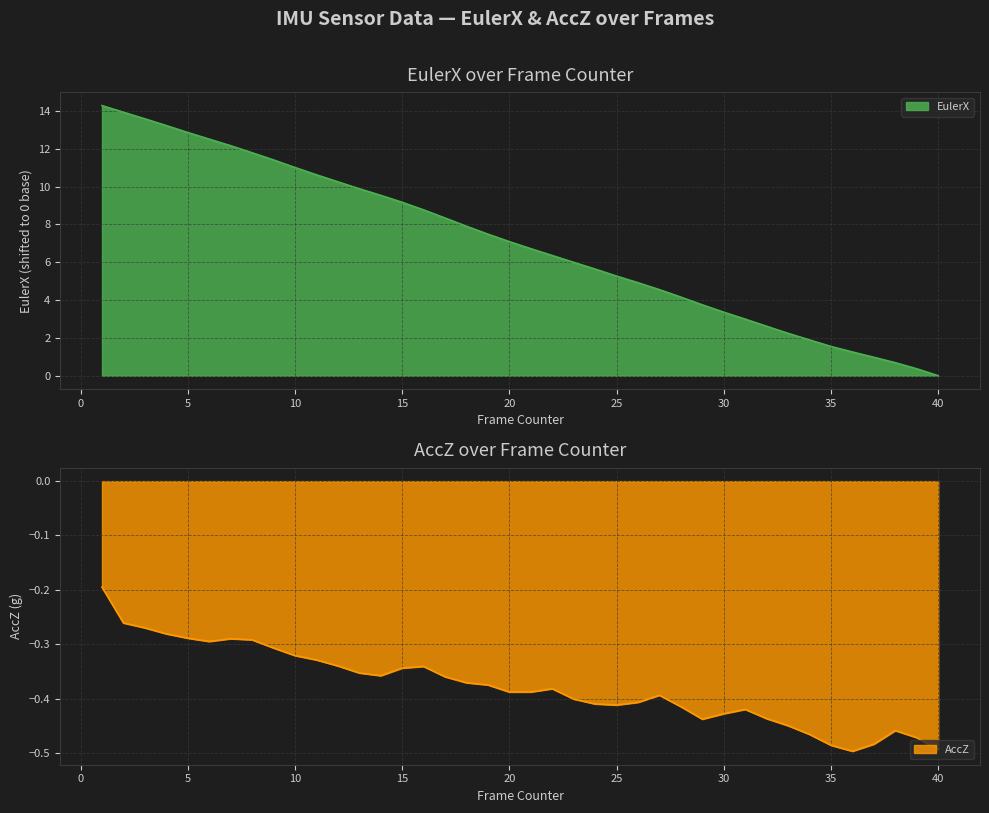

What is the value of the AccZ point at the 7th from the left?

-0.3